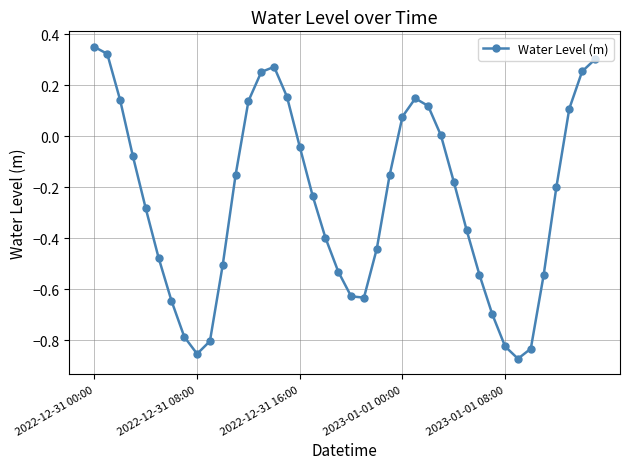

What is the difference between the maximum and minimum values?

1.2